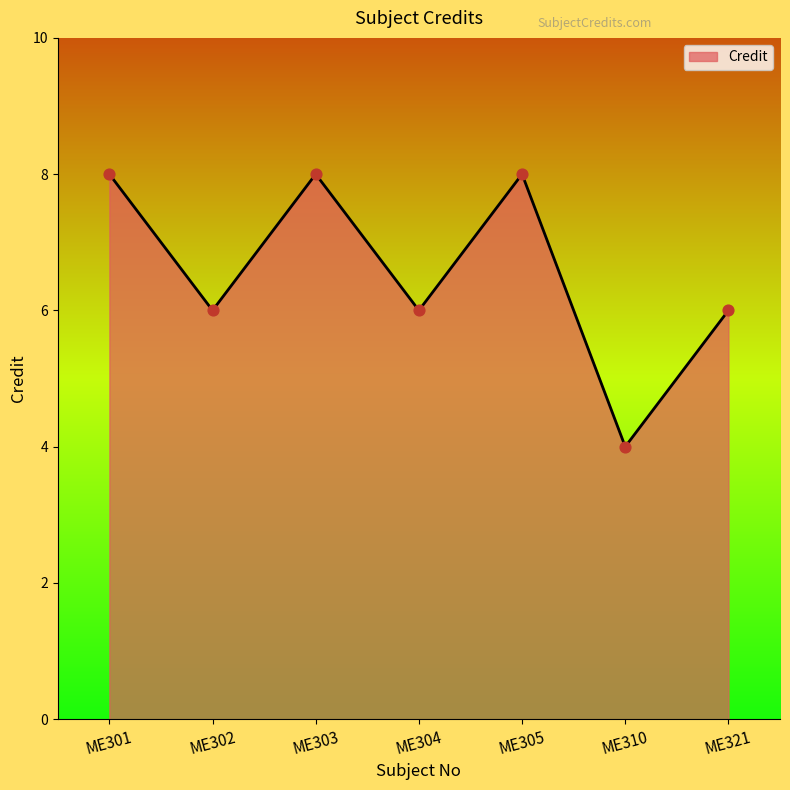

What is the change in value from ME302 to ME305?

+2